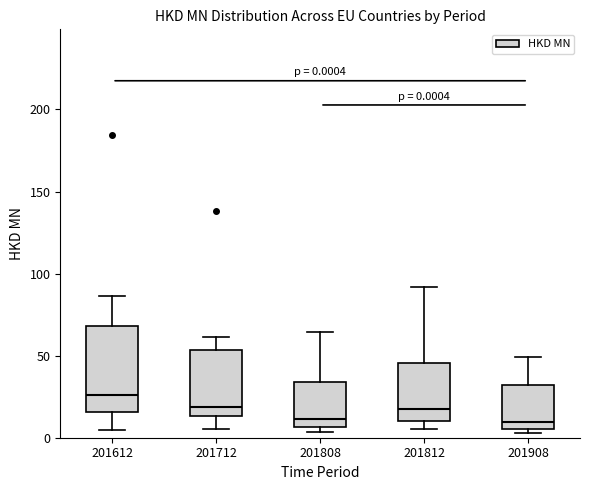

Comparing the boxes themselves (not the whiskers), which one is the tallest?

201612